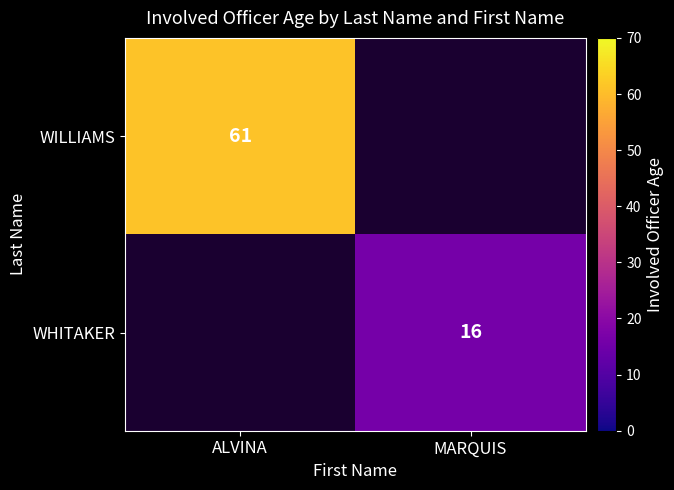

Is it true that WILLIAMS equals 61 at ALVINA?

True